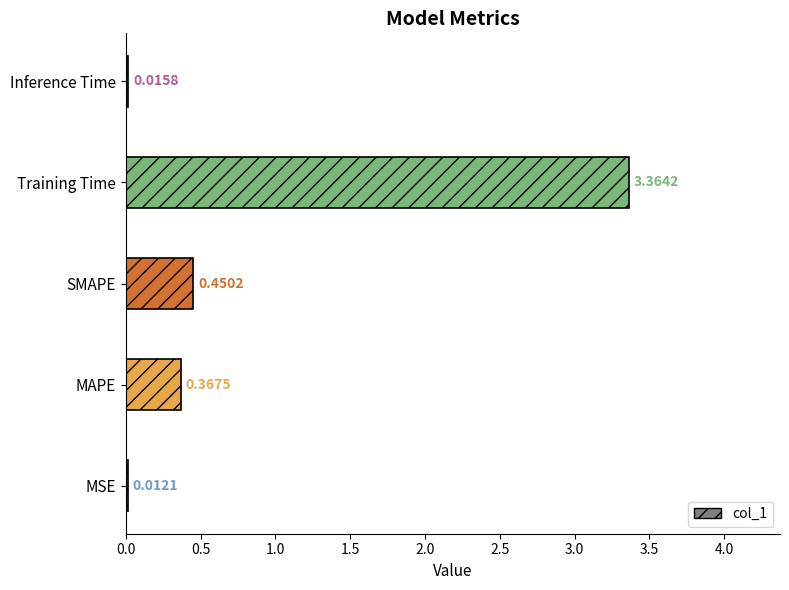

Which has a higher value, MAPE or Inference Time?

MAPE